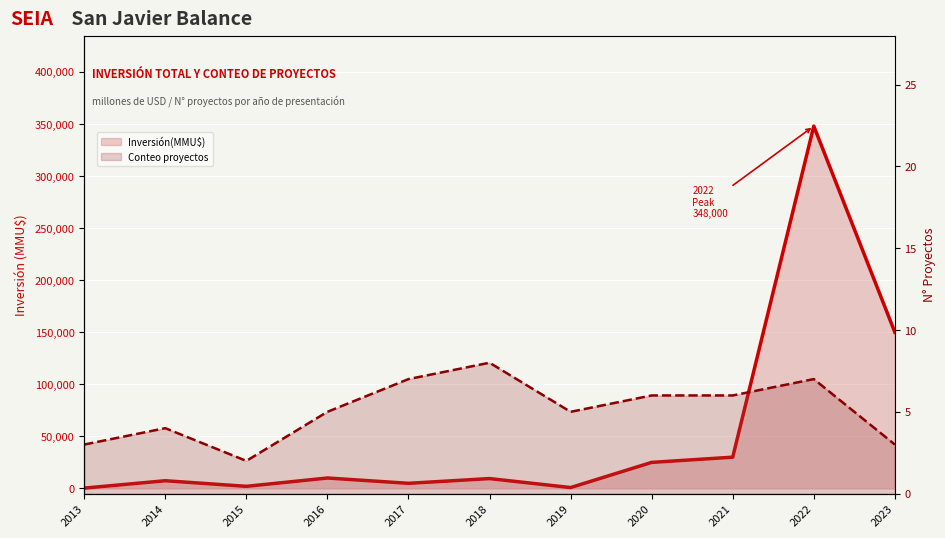

The value of Conteo proyectos at 2022 is 7. True or false?

True